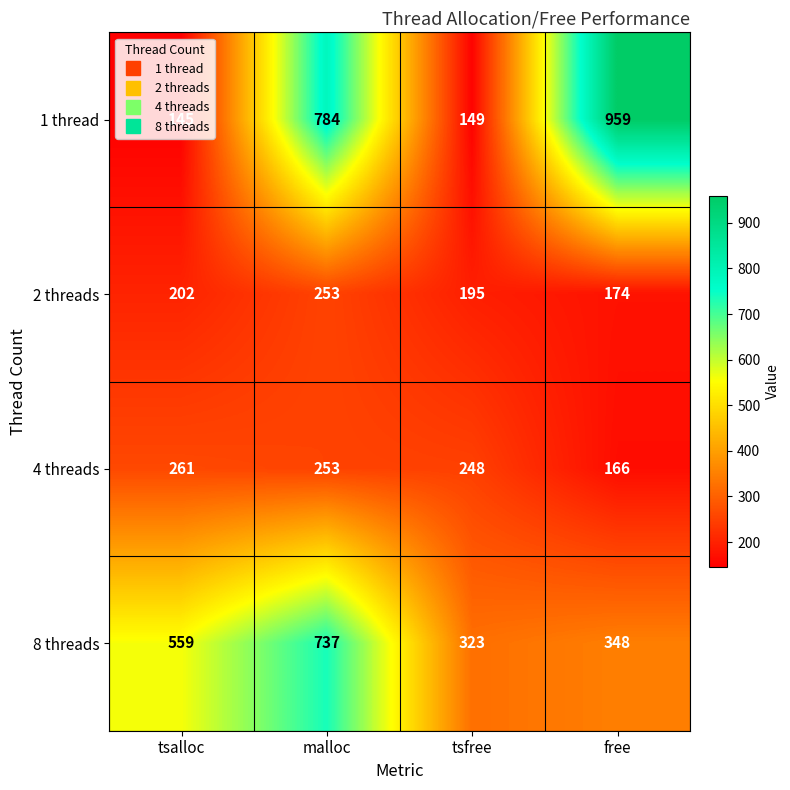

Read the 8 threads value at malloc, to the nearest 5.

735